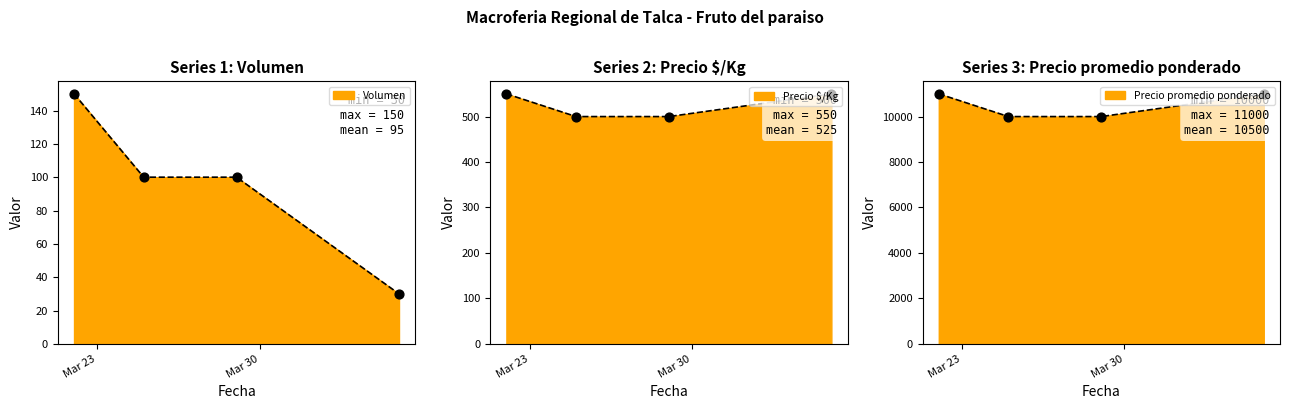

Which series contains the highest Y value?

Precio promedio ponderado